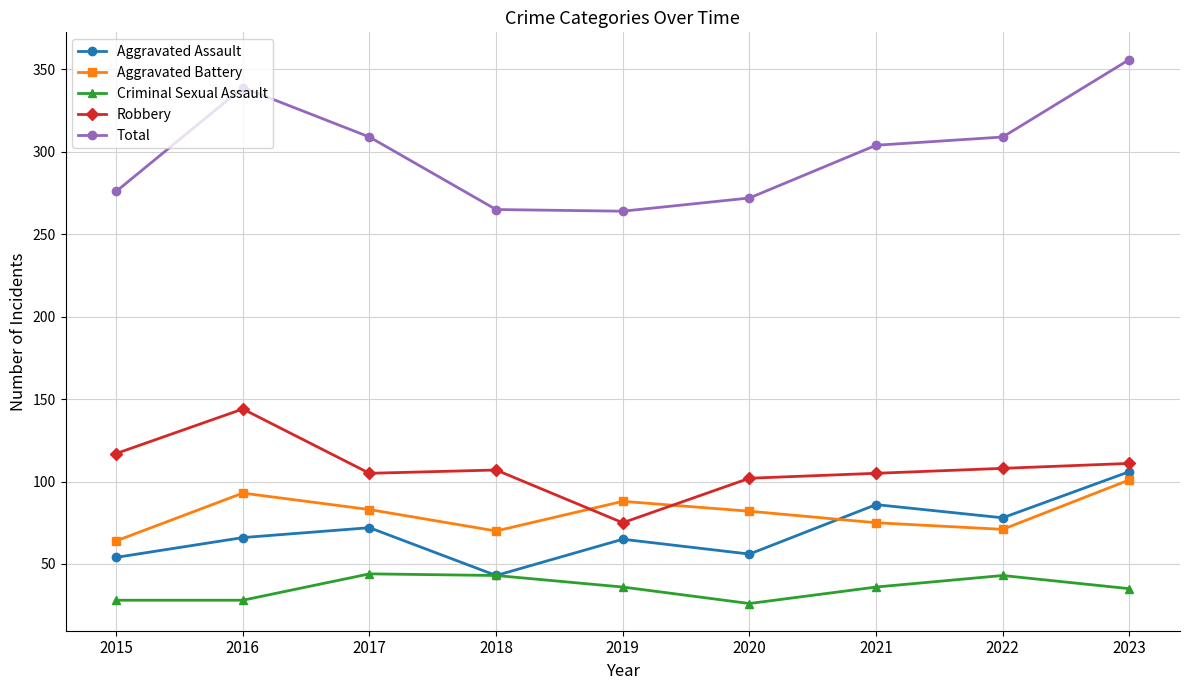

Is the value of Aggravated Battery at 2023 greater than the value of Robbery at 2018?

No